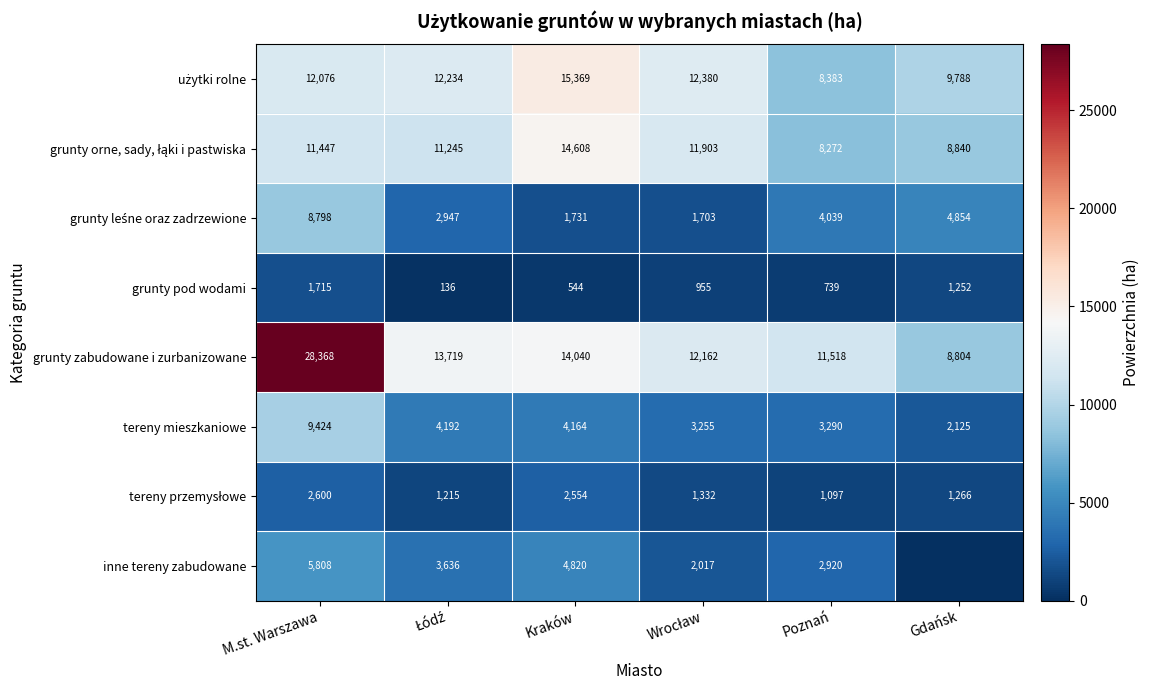

What is the sum of all grunty zabudowane i zurbanizowane values?

88611